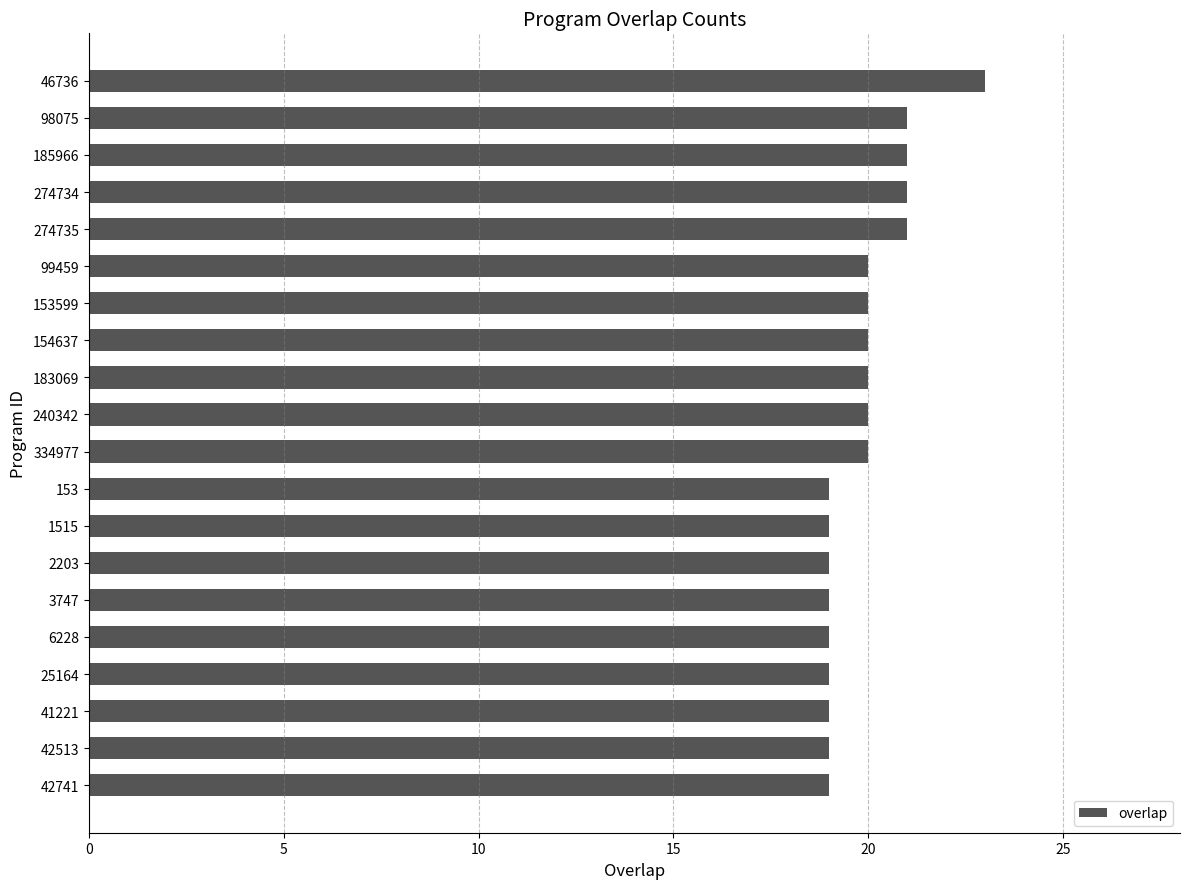

Count the number of data series in this chart.

1